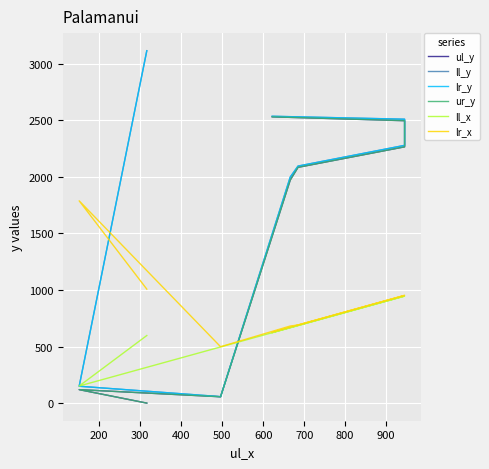

How many interior local valleys does the ur_y series have?

1